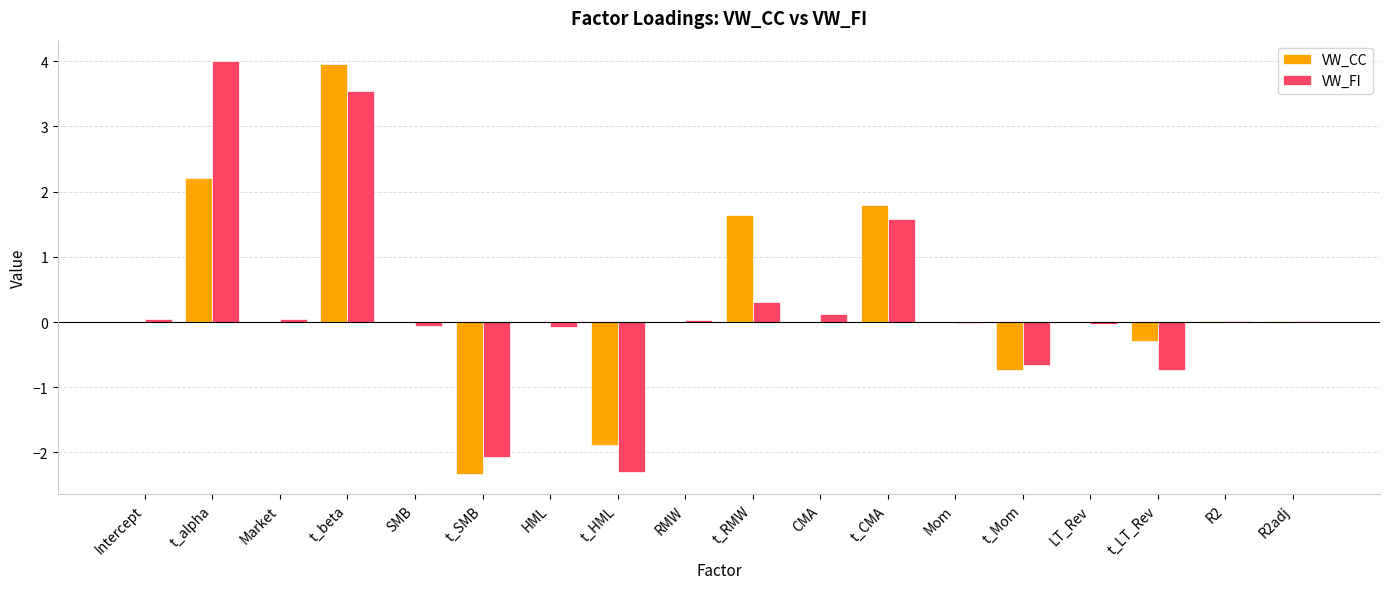

What is the difference between the VW_CC values at t_Mom and t_RMW?

2.4